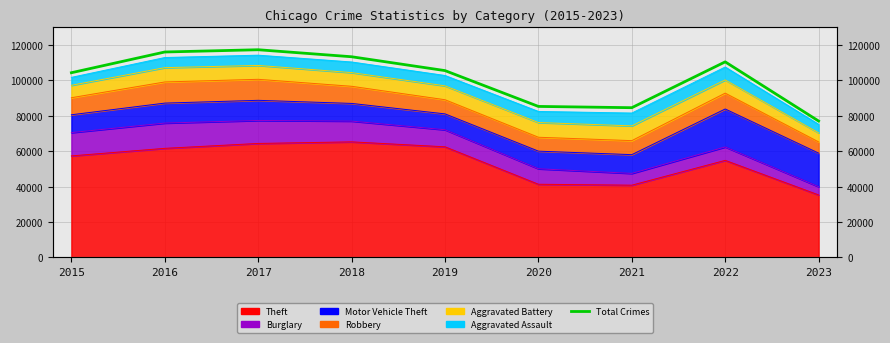

The chart shows a value of 113396 at 2018. True or false?

True